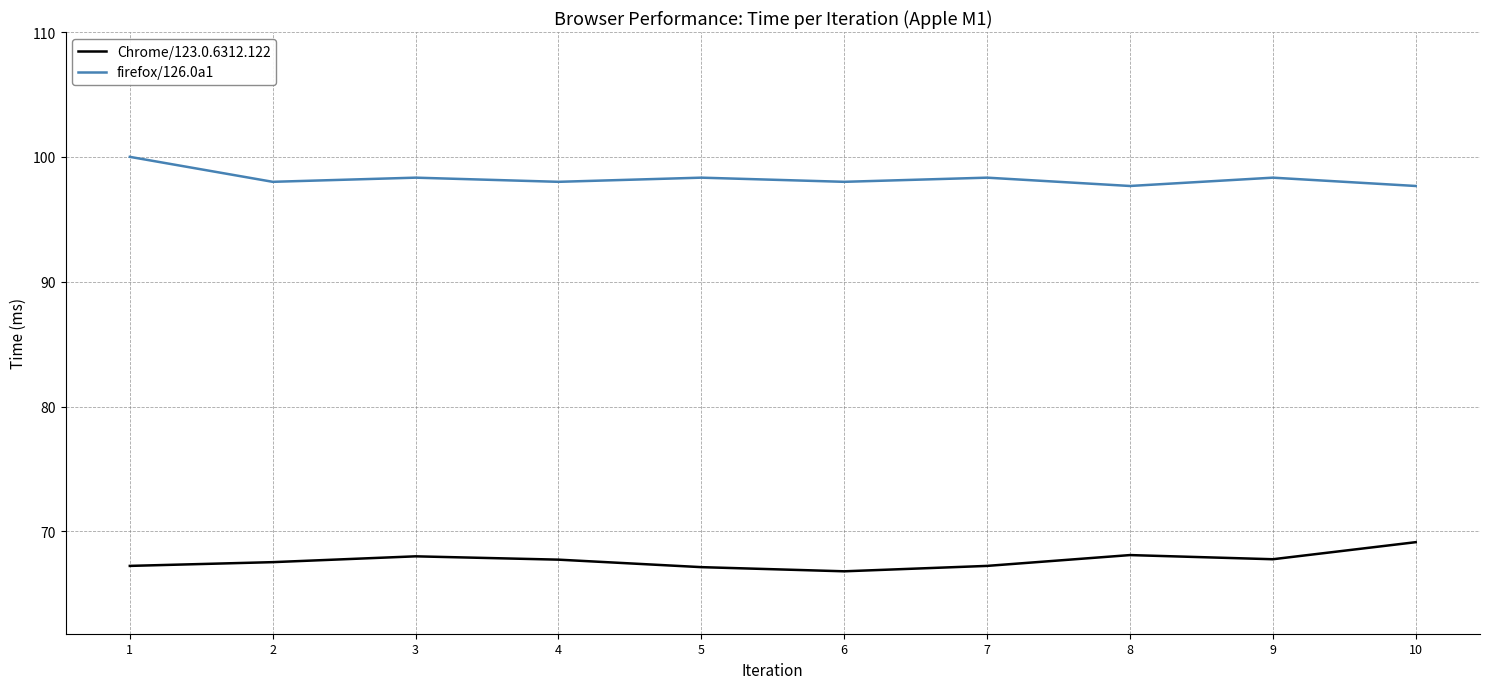

Read the firefox/126.0a1 value at 9.

98.3